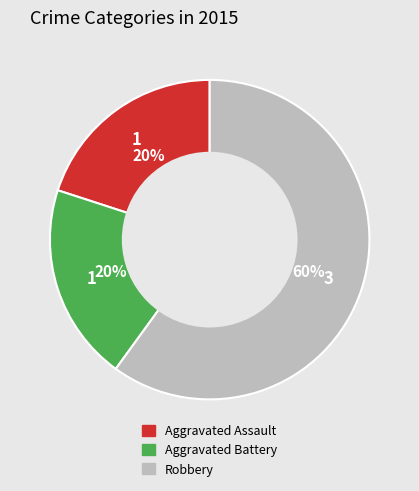

Which category accounts for the majority?

Robbery